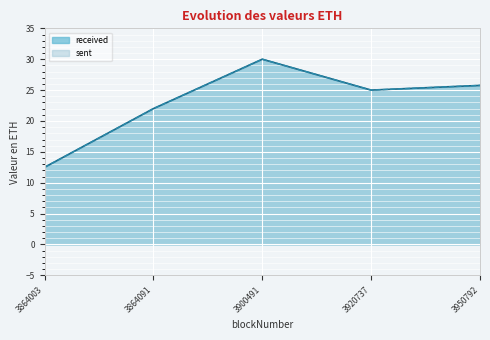

Which series has the largest total across all categories?

received